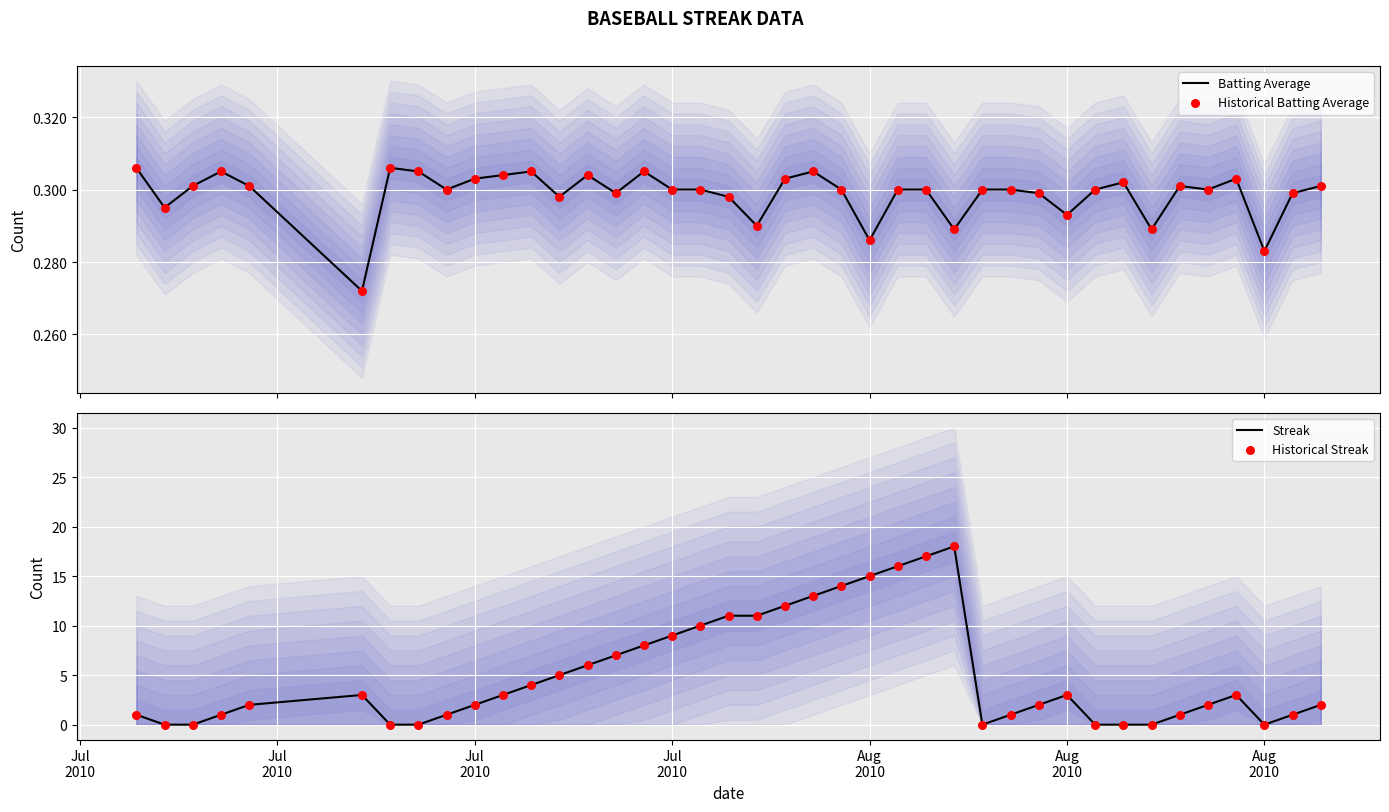

Which series contains the lowest Y value?

Streak